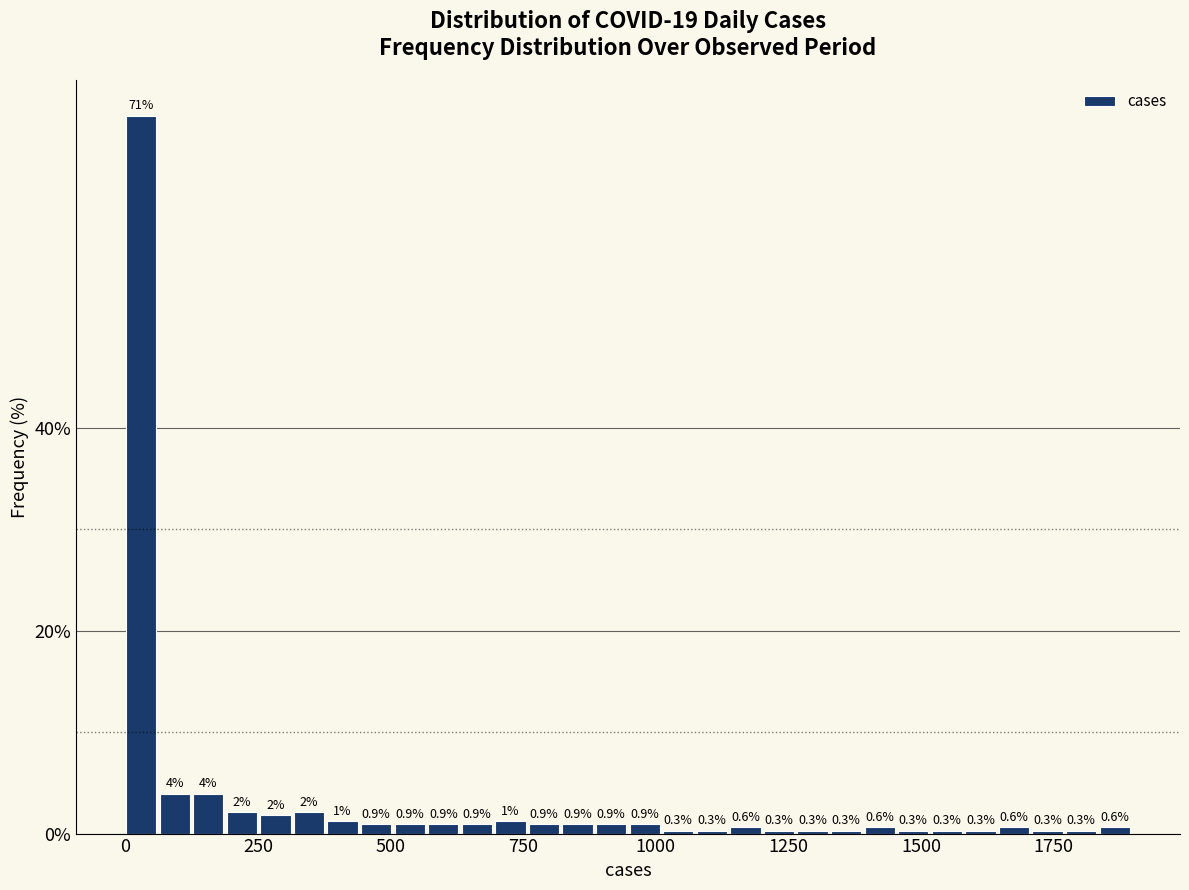

Read against the x-axis, roughly where is the centre of the tallest bar?

50